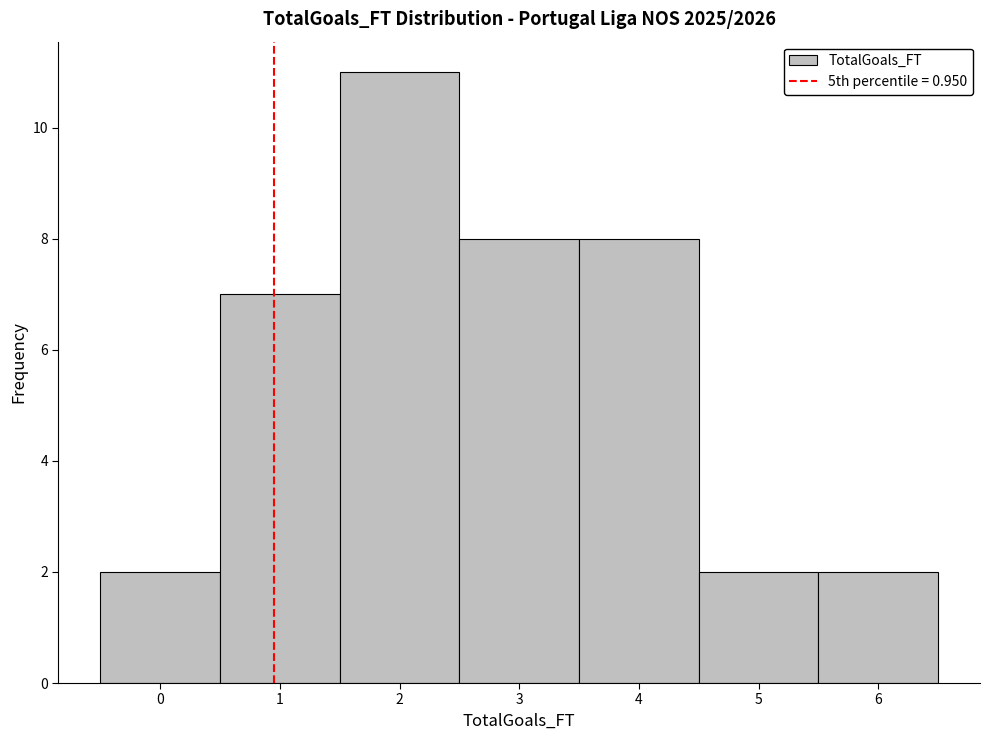

Over which range of the x-axis is the bar tallest?

1.5 to 2.5